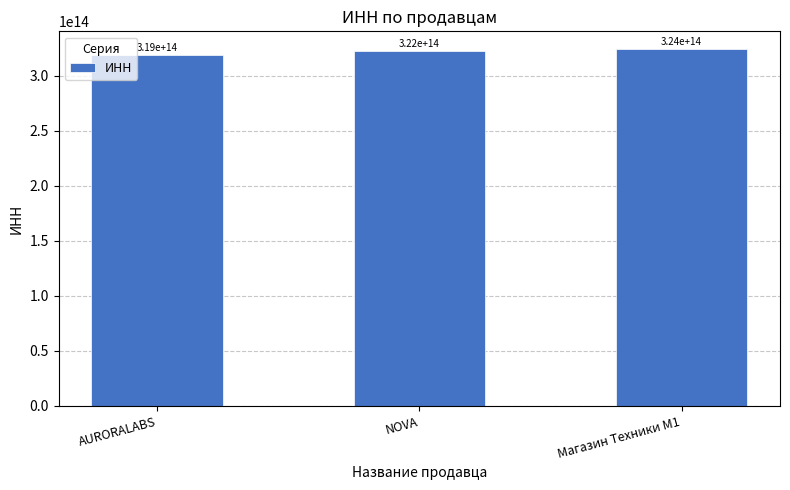

At which category does the chart reach its peak across all series?

Магазин Техники M1